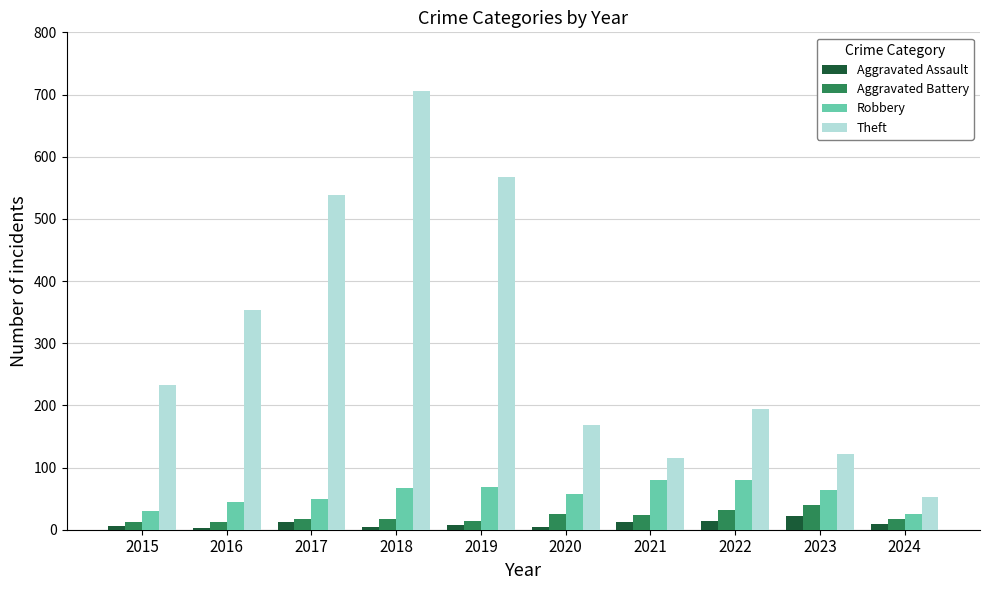

What is the total value across all series at 2020?

255